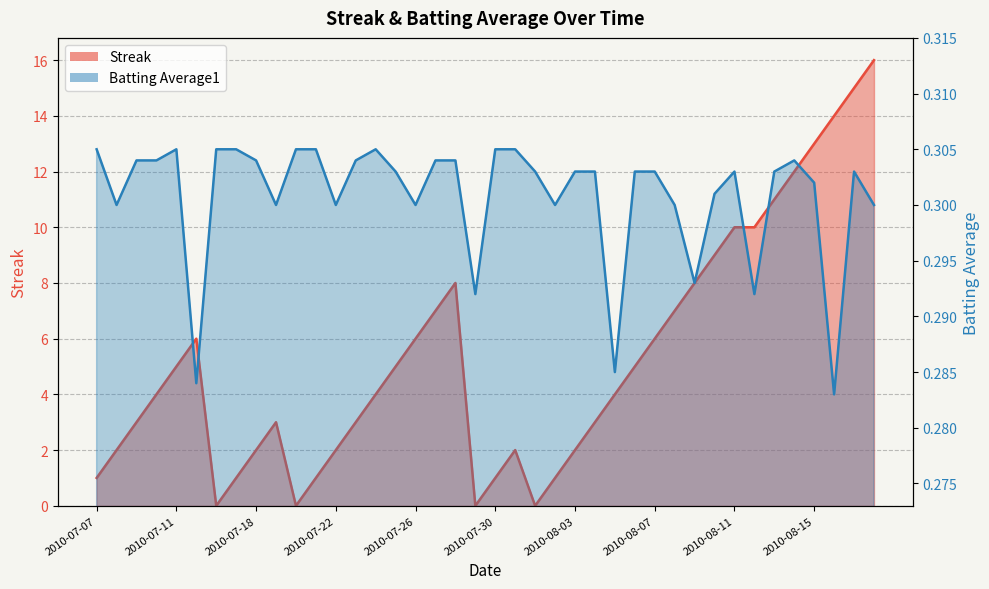

Is it true that Batting Average1 equals 0.5 at 2010-08-15?

False